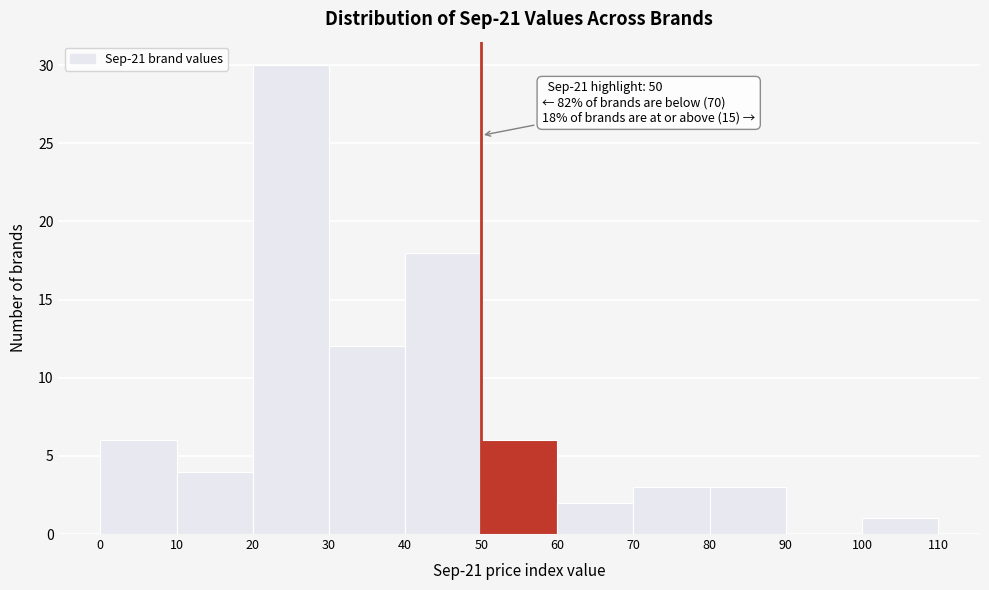

Which range on the x-axis has the tallest bar?

20 to 30